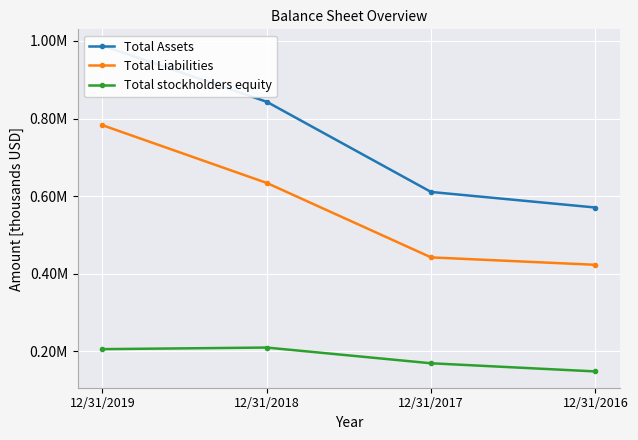

At how many categories does at least one series exceed 411978?

4